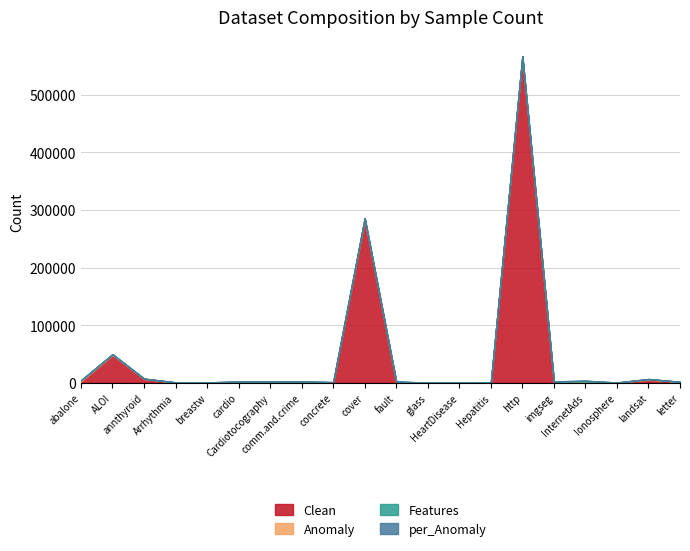

How many intersections are there between per_Anomaly and Features?

17